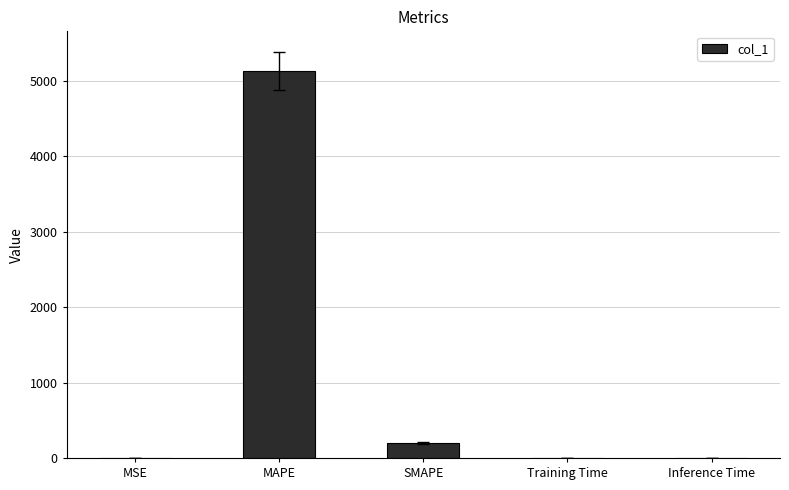

What is the average value?

1066.5